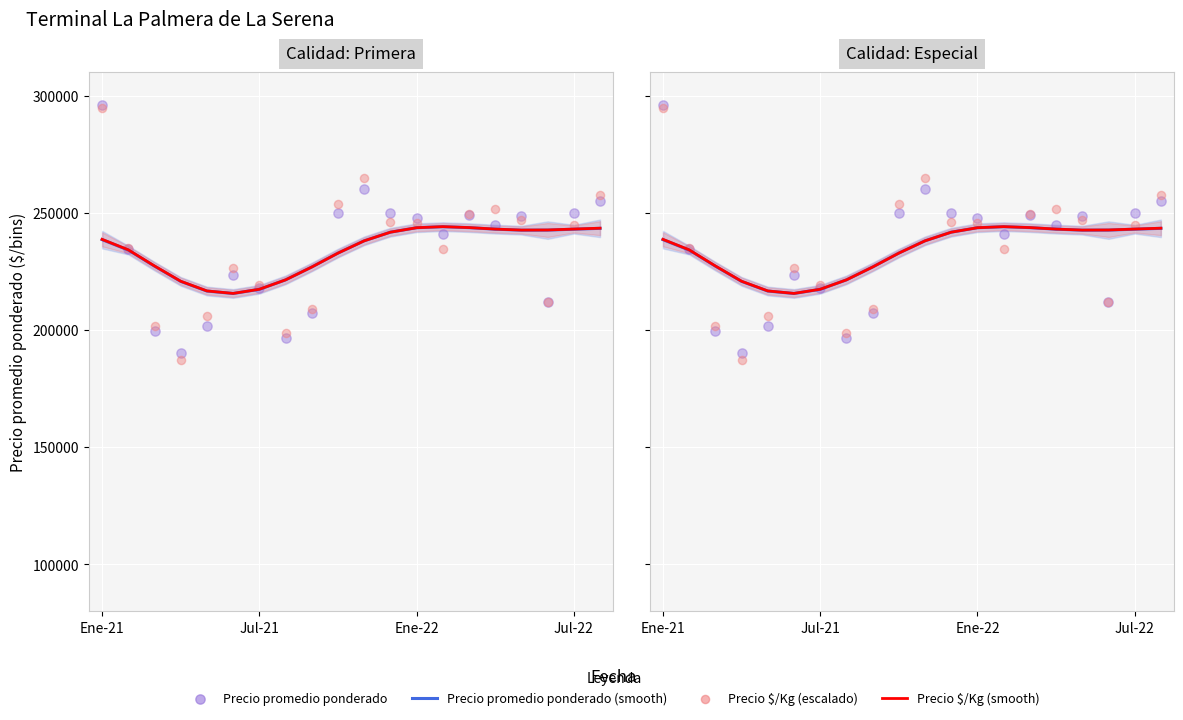

Which series contains the lowest Y value?

Precio $/Kg (escalado)